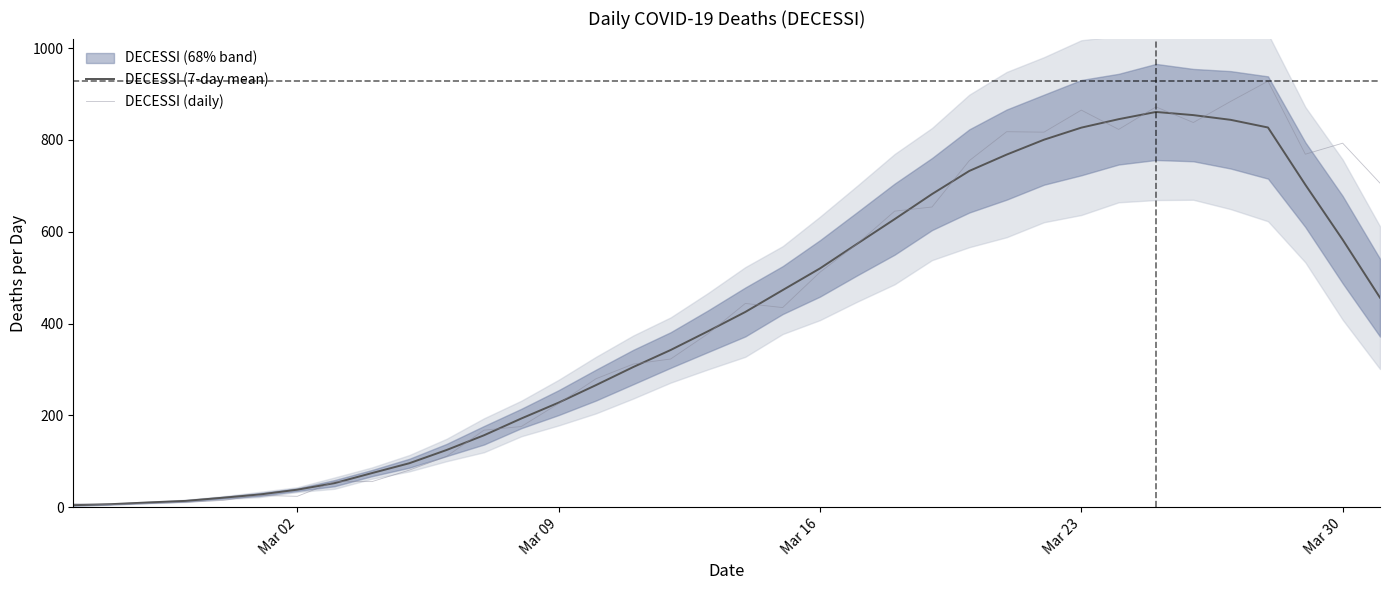

What is the difference between the second highest and second lowest values in the DECESSI (7-day mean) series?

847.3